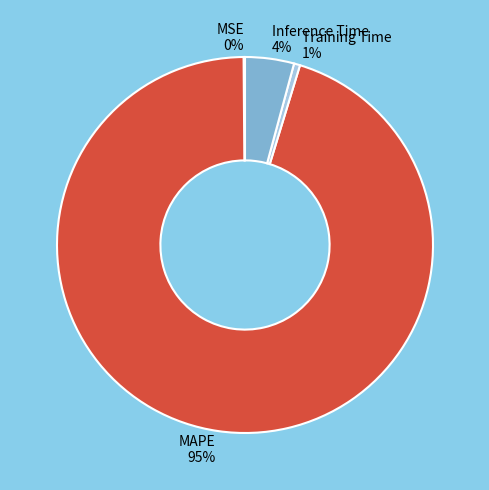

Is there a majority slice in this chart?

Yes